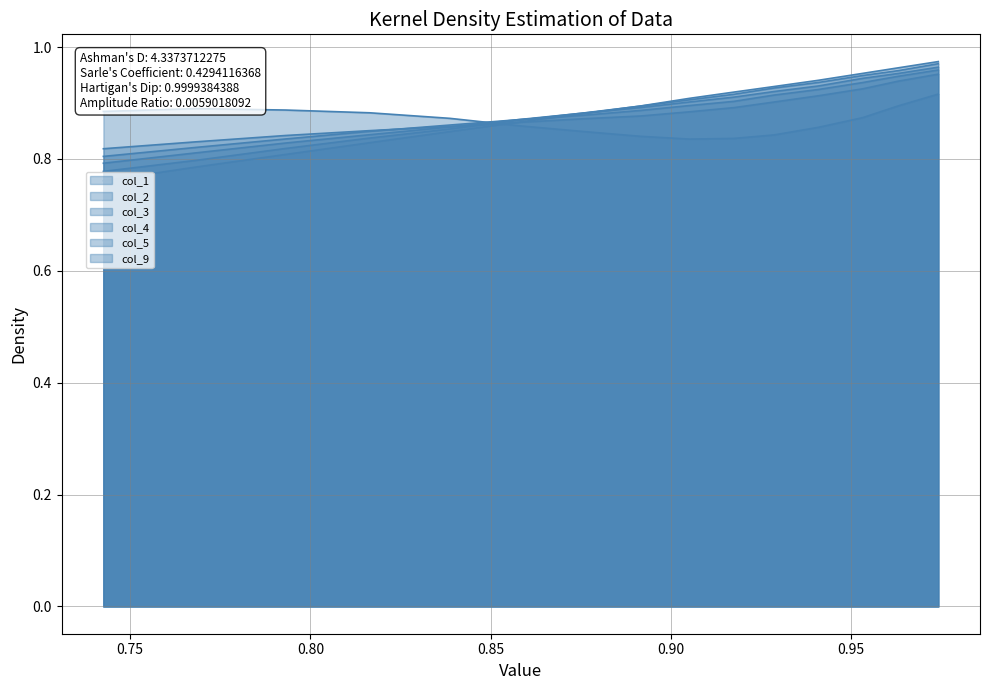

What is the smallest value displayed?

0.8